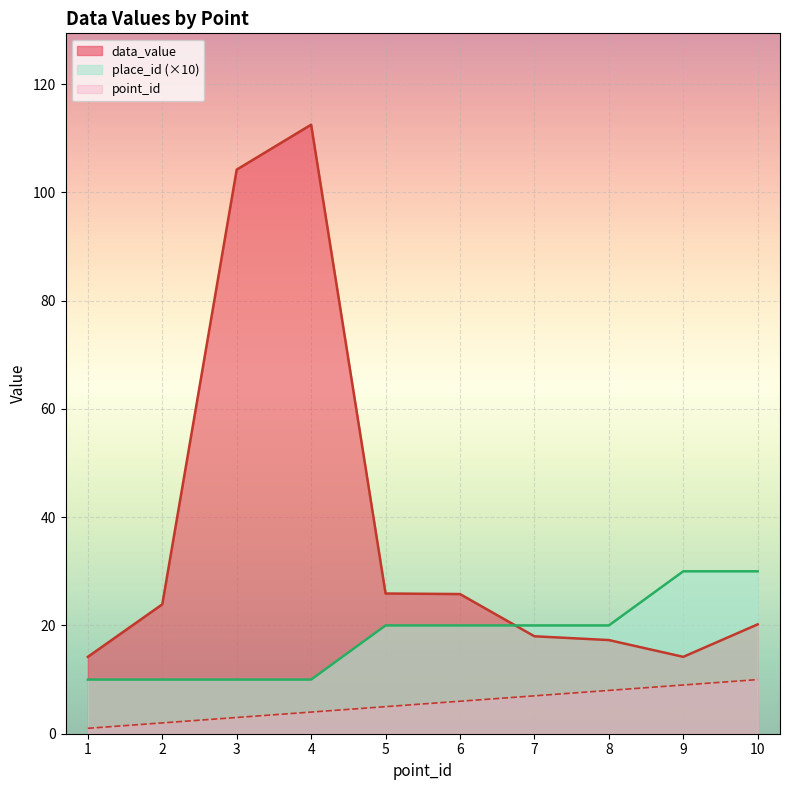

True or false: point_id has more than 0 points higher than both neighbors.

False